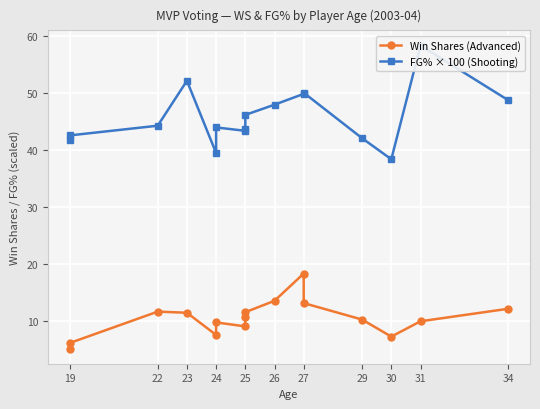

Is the value of Win Shares (Advanced) at 25 greater than the value of FG% × 100 (Shooting) at 27?

No